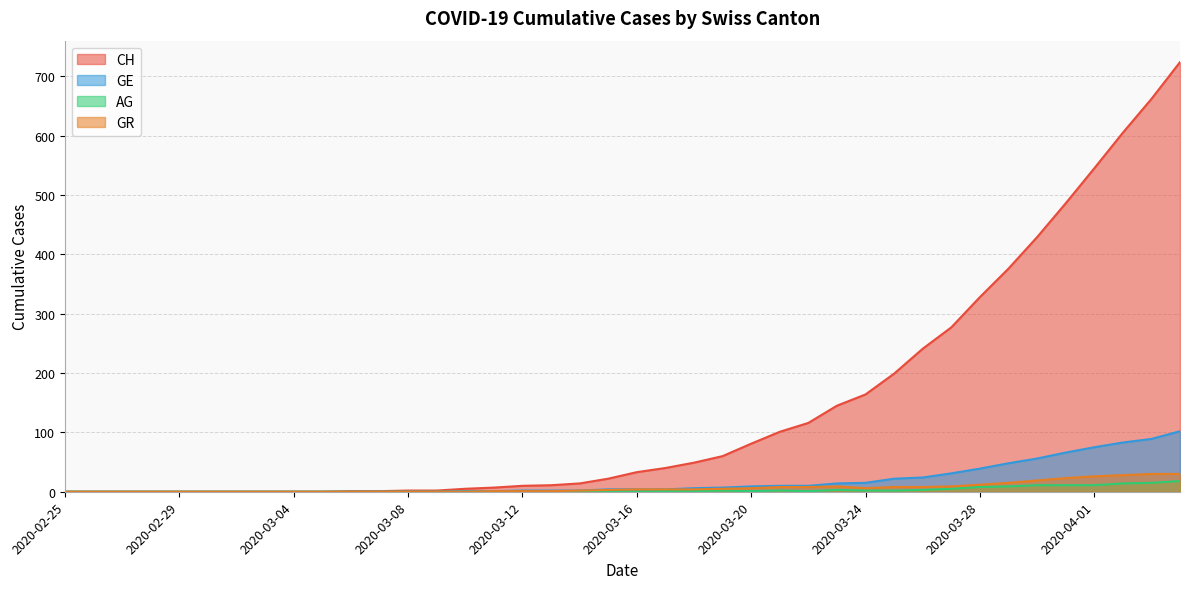

At which label does GE reach its peak?

2020-04-04